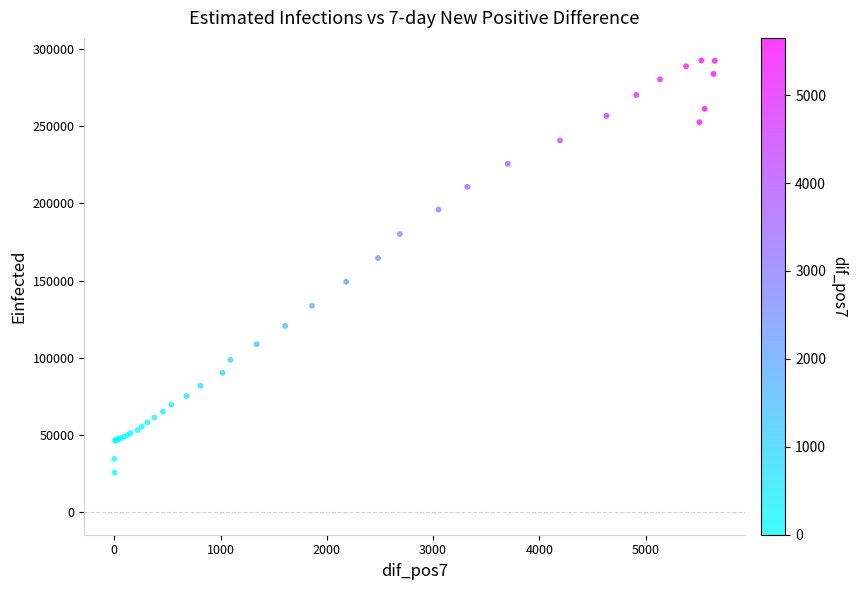

What Y value in the scatter plot is closest to 159046?

164569.1